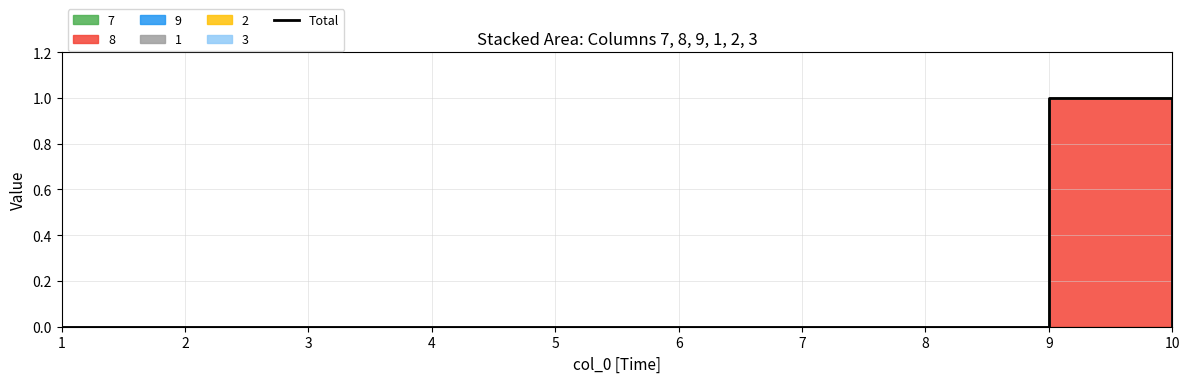

How many lines are shown in the chart?

1